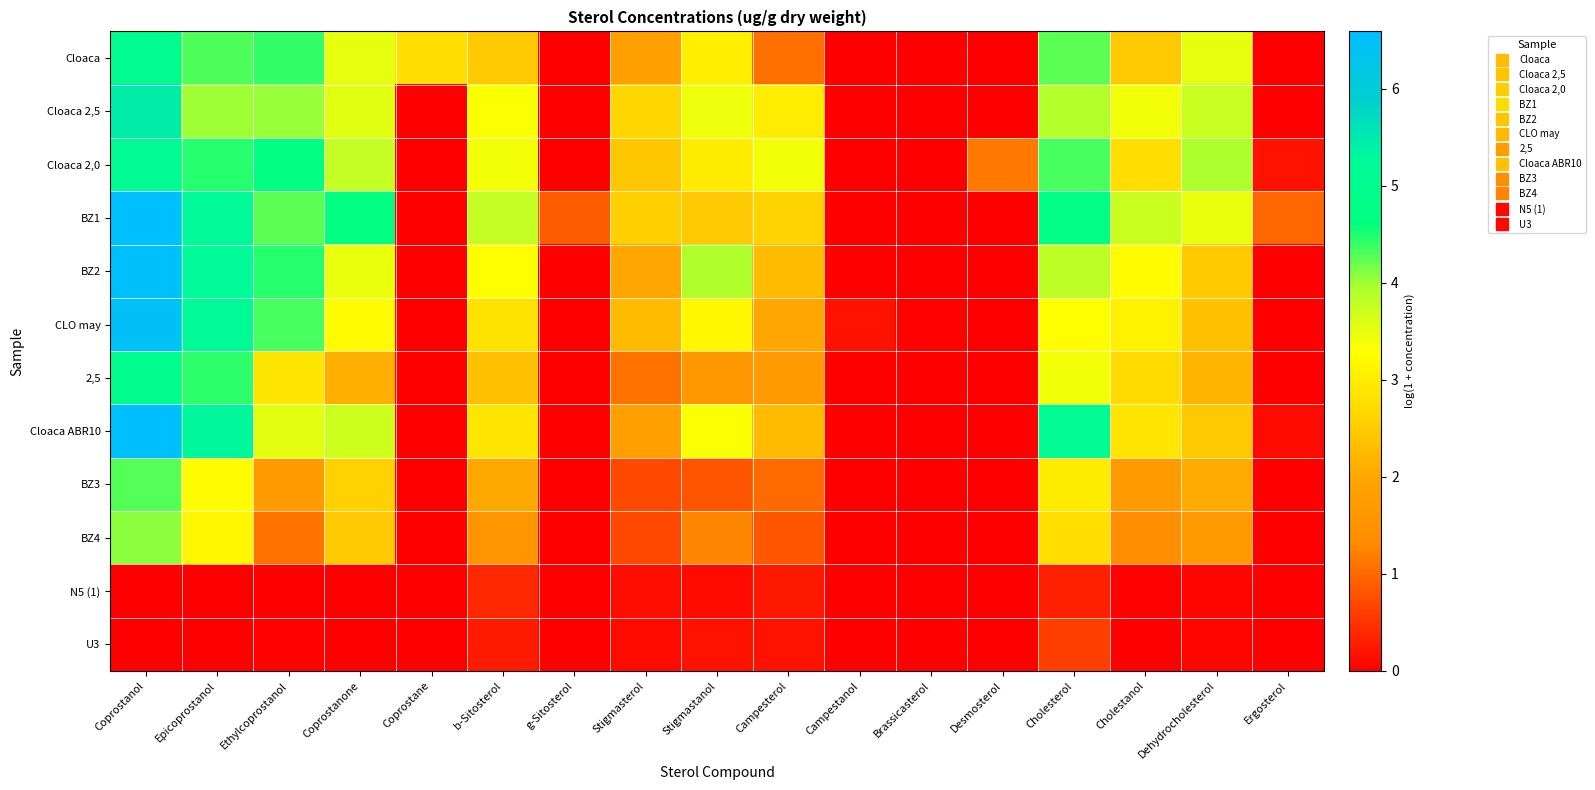

Reading right to left, what are all the values shown in this chart?

Cloaca: Ergosterol=0.0	Dehydrocholesterol=3.5	Cholestanol=2.4	Cholesterol=4.3	Desmosterol=0.0	Brassicasterol=0.0	Campestanol=0.0	Campesterol=1.1	Stigmastanol=3.0	Stigmasterol=1.8	g-Sitosterol=0.0	b-Sitosterol=2.5	Coprostane=2.8	Coprostanone=3.5	Ethylcoprostanol=4.4	Epicoprostanol=4.3	Coprostanol=5.0
Cloaca 2,5: Ergosterol=0.0	Dehydrocholesterol=3.7	Cholestanol=3.4	Cholesterol=3.9	Desmosterol=0.0	Brassicasterol=0.0	Campestanol=0.0	Campesterol=3.0	Stigmastanol=3.4	Stigmasterol=2.6	g-Sitosterol=0.0	b-Sitosterol=3.3	Coprostane=0.0	Coprostanone=3.6	Ethylcoprostanol=4.0	Epicoprostanol=4.0	Coprostanol=5.4
Cloaca 2,0: Ergosterol=0.2	Dehydrocholesterol=4.0	Cholestanol=2.8	Cholesterol=4.3	Desmosterol=1.1	Brassicasterol=0.0	Campestanol=0.0	Campesterol=3.4	Stigmastanol=3.0	Stigmasterol=2.4	g-Sitosterol=0.0	b-Sitosterol=3.4	Coprostane=0.0	Coprostanone=3.8	Ethylcoprostanol=4.8	Epicoprostanol=4.5	Coprostanol=5.1
BZ1: Ergosterol=1.0	Dehydrocholesterol=3.5	Cholestanol=3.7	Cholesterol=4.8	Desmosterol=0.0	Brassicasterol=0.0	Campestanol=0.0	Campesterol=2.6	Stigmastanol=2.5	Stigmasterol=2.5	g-Sitosterol=0.9	b-Sitosterol=3.8	Coprostane=0.0	Coprostanone=4.7	Ethylcoprostanol=4.3	Epicoprostanol=5.2	Coprostanol=6.6
BZ2: Ergosterol=0.0	Dehydrocholesterol=2.5	Cholestanol=3.2	Cholesterol=3.8	Desmosterol=0.0	Brassicasterol=0.0	Campestanol=0.0	Campesterol=2.3	Stigmastanol=3.9	Stigmasterol=2.0	g-Sitosterol=0.0	b-Sitosterol=3.3	Coprostane=0.0	Coprostanone=3.5	Ethylcoprostanol=4.5	Epicoprostanol=5.3	Coprostanol=6.5
CLO may: Ergosterol=0.0	Dehydrocholesterol=2.4	Cholestanol=3.1	Cholesterol=3.3	Desmosterol=0.0	Brassicasterol=0.0	Campestanol=0.2	Campesterol=2.0	Stigmastanol=3.2	Stigmasterol=2.3	g-Sitosterol=0.0	b-Sitosterol=2.8	Coprostane=0.0	Coprostanone=3.2	Ethylcoprostanol=4.3	Epicoprostanol=5.2	Coprostanol=6.5
2,5: Ergosterol=0.0	Dehydrocholesterol=2.2	Cholestanol=2.7	Cholesterol=3.4	Desmosterol=0.0	Brassicasterol=0.0	Campestanol=0.0	Campesterol=1.7	Stigmastanol=1.6	Stigmasterol=1.1	g-Sitosterol=0.0	b-Sitosterol=2.4	Coprostane=0.0	Coprostanone=2.1	Ethylcoprostanol=2.9	Epicoprostanol=4.5	Coprostanol=4.9
Cloaca ABR10: Ergosterol=0.1	Dehydrocholesterol=2.5	Cholestanol=2.9	Cholesterol=5.1	Desmosterol=0.0	Brassicasterol=0.0	Campestanol=0.0	Campesterol=2.3	Stigmastanol=3.3	Stigmasterol=1.9	g-Sitosterol=0.0	b-Sitosterol=2.9	Coprostane=0.0	Coprostanone=3.7	Ethylcoprostanol=3.5	Epicoprostanol=5.3	Coprostanol=6.5
BZ3: Ergosterol=0.0	Dehydrocholesterol=2.1	Cholestanol=1.7	Cholesterol=3.0	Desmosterol=0.0	Brassicasterol=0.0	Campestanol=0.0	Campesterol=1.0	Stigmastanol=0.8	Stigmasterol=0.7	g-Sitosterol=0.0	b-Sitosterol=2.1	Coprostane=0.0	Coprostanone=2.6	Ethylcoprostanol=1.7	Epicoprostanol=3.2	Coprostanol=4.3
BZ4: Ergosterol=0.0	Dehydrocholesterol=1.7	Cholestanol=1.4	Cholesterol=2.8	Desmosterol=0.0	Brassicasterol=0.0	Campestanol=0.0	Campesterol=0.8	Stigmastanol=1.3	Stigmasterol=0.7	g-Sitosterol=0.0	b-Sitosterol=1.6	Coprostane=0.0	Coprostanone=2.5	Ethylcoprostanol=1.1	Epicoprostanol=3.2	Coprostanol=4.1
N5 (1): Ergosterol=0.0	Dehydrocholesterol=0.1	Cholestanol=0.0	Cholesterol=0.3	Desmosterol=0.0	Brassicasterol=0.0	Campestanol=0.0	Campesterol=0.2	Stigmastanol=0.1	Stigmasterol=0.1	g-Sitosterol=0.0	b-Sitosterol=0.4	Coprostane=0.0	Coprostanone=0.0	Ethylcoprostanol=0.0	Epicoprostanol=0.0	Coprostanol=0.0
U3: Ergosterol=0.0	Dehydrocholesterol=0.1	Cholestanol=0.0	Cholesterol=0.6	Desmosterol=0.0	Brassicasterol=0.0	Campestanol=0.0	Campesterol=0.2	Stigmastanol=0.2	Stigmasterol=0.1	g-Sitosterol=0.0	b-Sitosterol=0.3	Coprostane=0.0	Coprostanone=0.0	Ethylcoprostanol=0.0	Epicoprostanol=0.0	Coprostanol=0.0